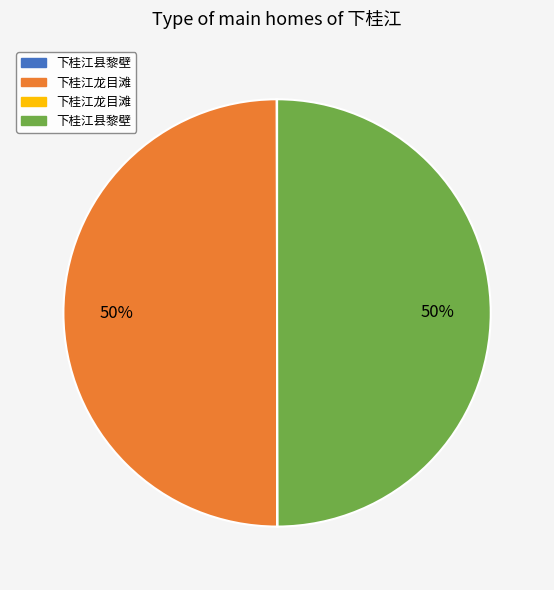

To the nearest percent, what is the difference between the largest and smallest slice percentages?

50%